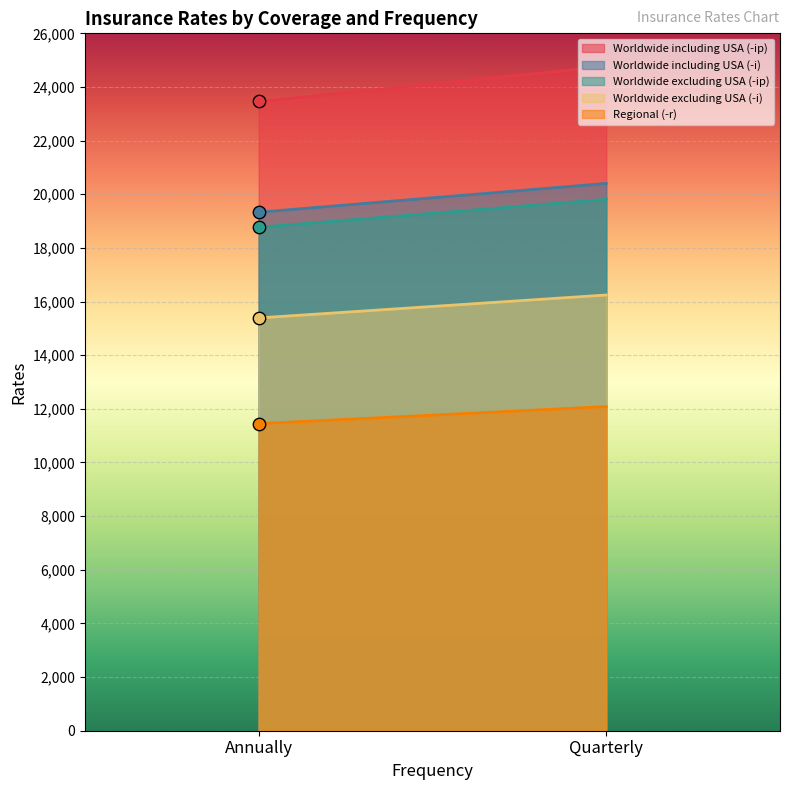

Is the value of Worldwide excluding USA (-ip) at Quarterly greater than the value of Worldwide excluding USA (-i) at Annually?

Yes